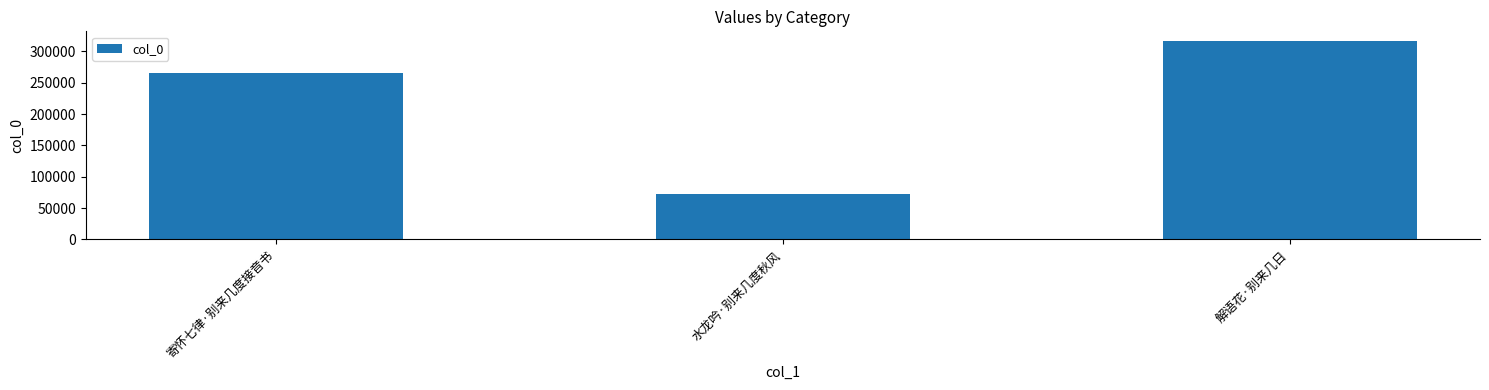

List the labels in order of value, largest first.

解语花·别来几日, 寄怀七律·别来几度接音书, 水龙吟·别来几度秋风